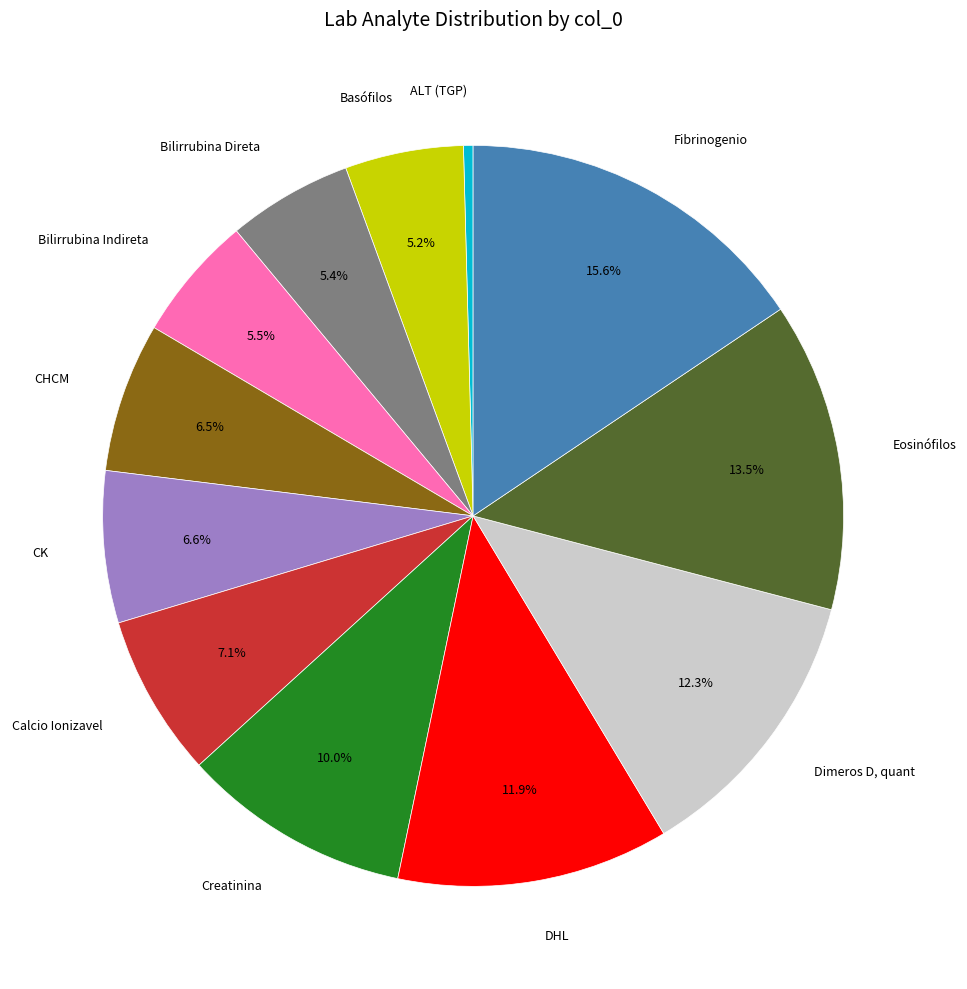

Is there a majority slice in this chart?

No